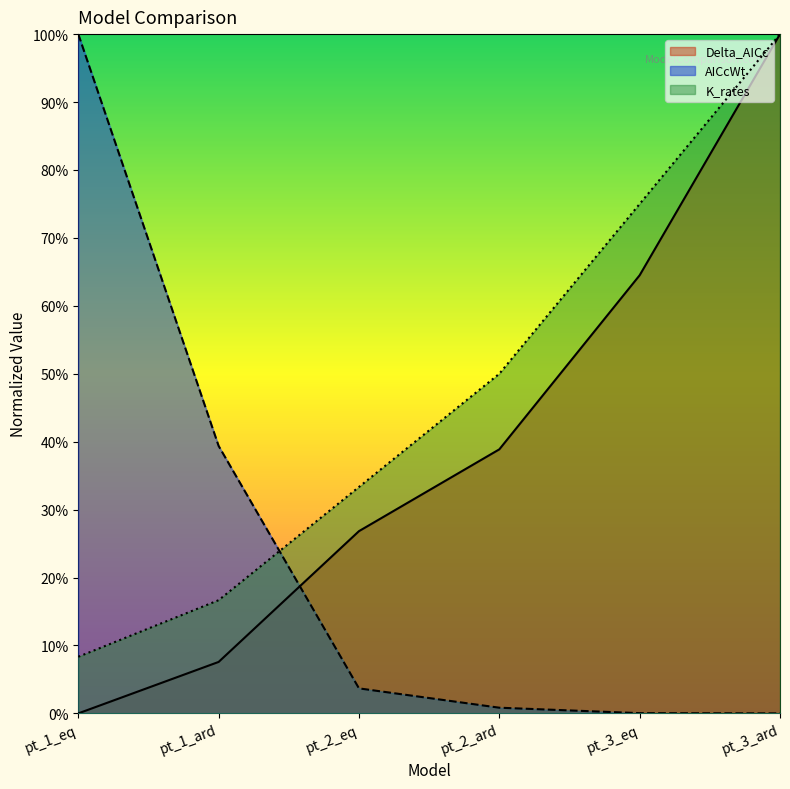

List the series in order of their peak value, highest first.

Delta_AICc, AICcWt, K_rates